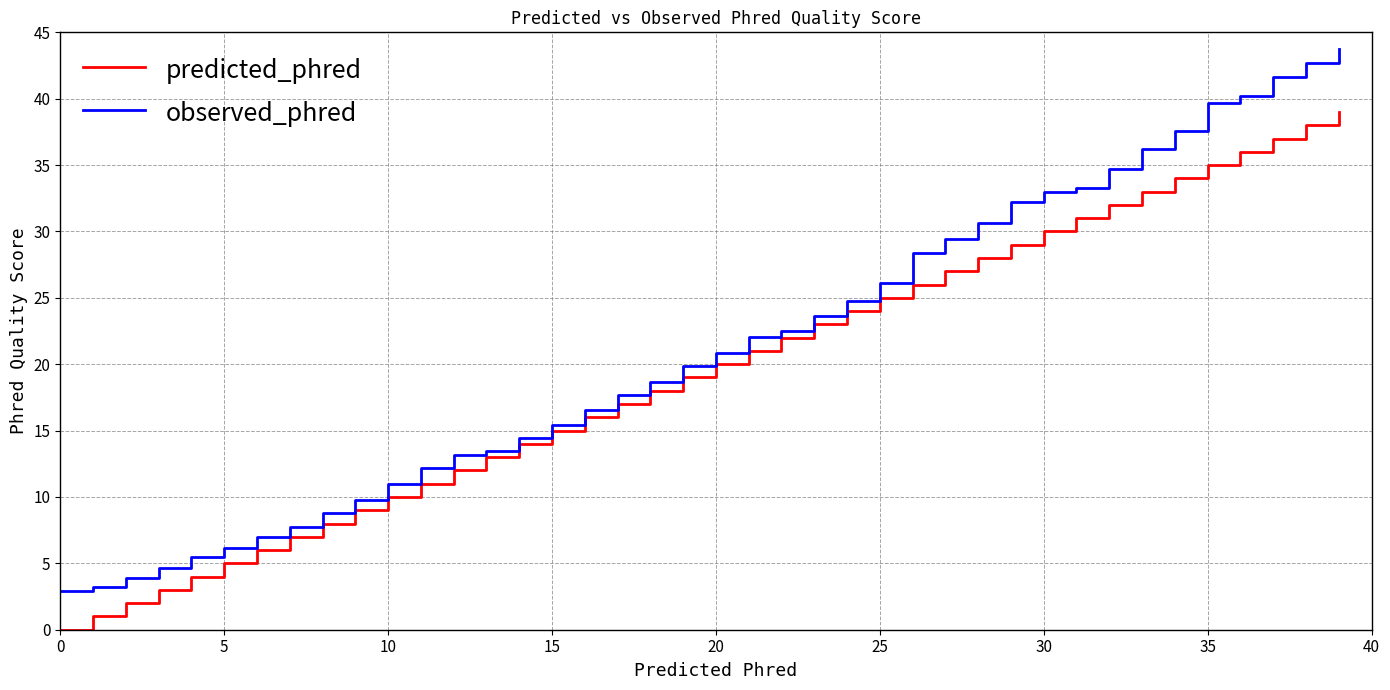

Reading left to right, what are all the values shown in this chart?

predicted_phred: 0.0	1.0	2.0	3.0	4.0	5.0	6.0	7.0	8.0	9.0	10.0	11.0	12.0	13.0	14.0	15.0	16.0	17.0	18.0	19.0	20.0	21.0	22.0	23.0	24.0	25.0	26.0	27.0	28.0	29.0	30.0	31.0	32.0	33.0	34.0	35.0	36.0	37.0	38.0	39.0
observed_phred: 2.9	3.2	3.9	4.6	5.5	6.2	7.0	7.8	8.8	9.8	11.0	12.1	13.1	13.5	14.5	15.4	16.6	17.7	18.7	19.8	20.8	22.0	22.5	23.6	24.8	26.1	28.4	29.5	30.6	32.2	33.0	33.3	34.7	36.2	37.5	39.7	40.2	41.6	42.7	43.7